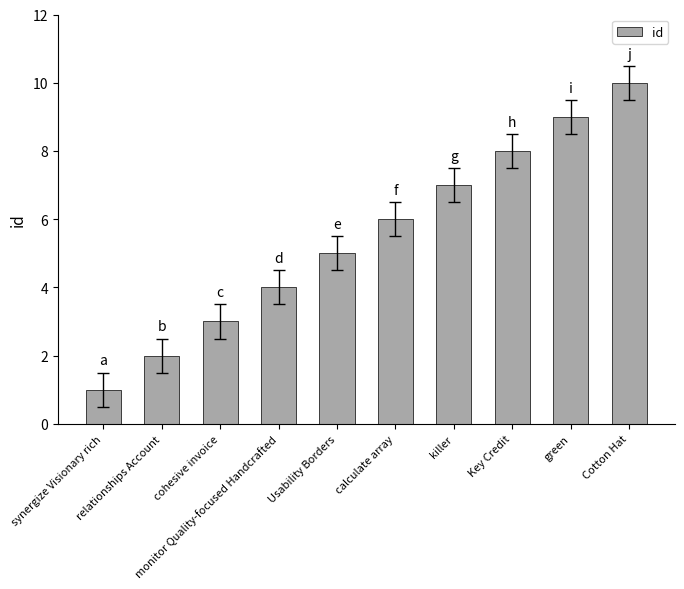

Does the chart contain stacked bars?

No